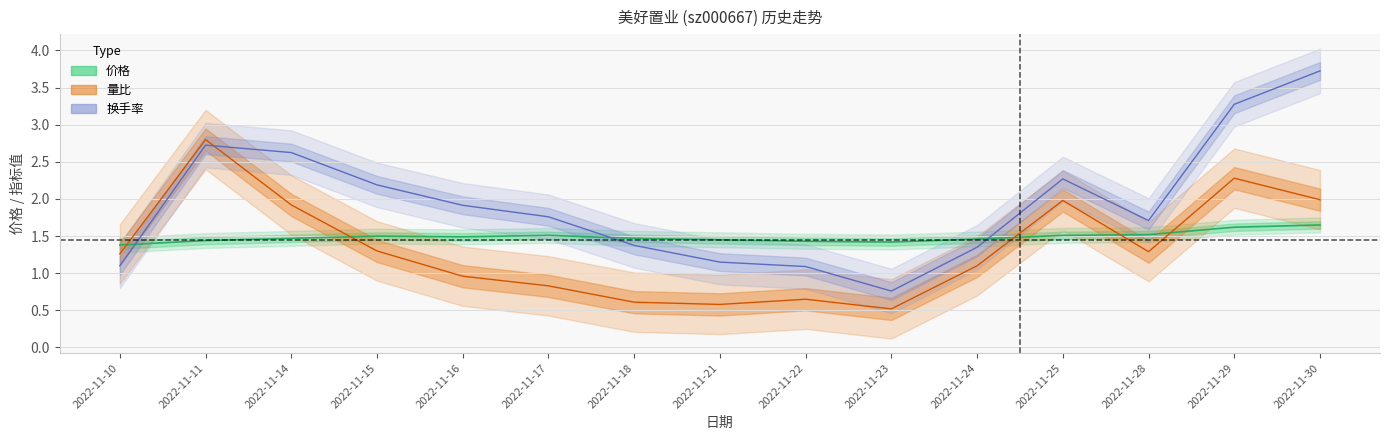

At 2022-11-17, list the series in order from largest to smallest.

换手率, 价格, 量比